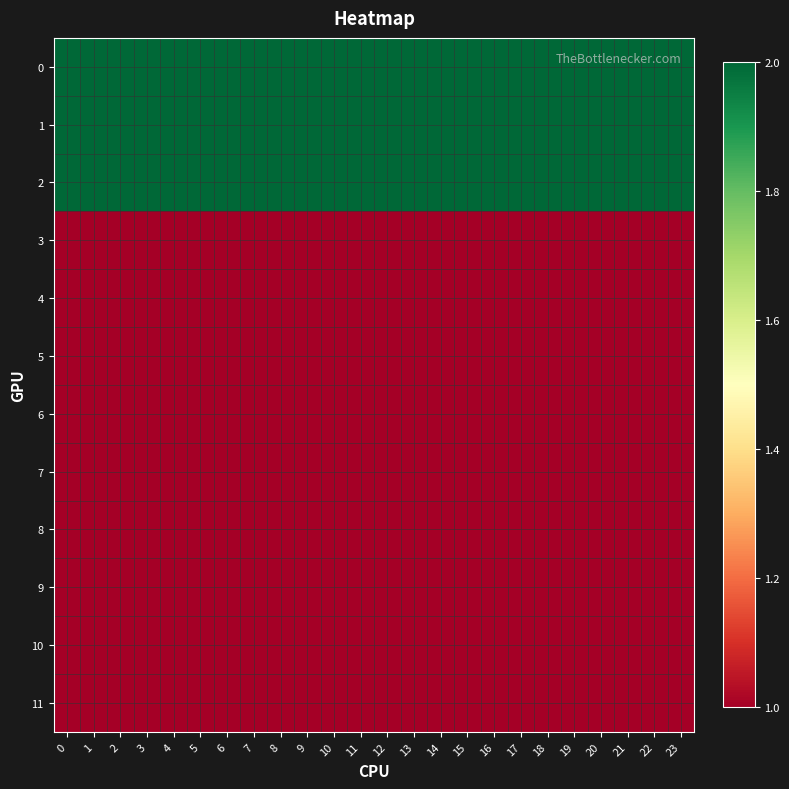

Rank the series at 23 from lowest to highest value.

row_3, row_4, row_5, row_6, row_7, row_8, row_9, row_10, row_11, row_0, row_1, row_2